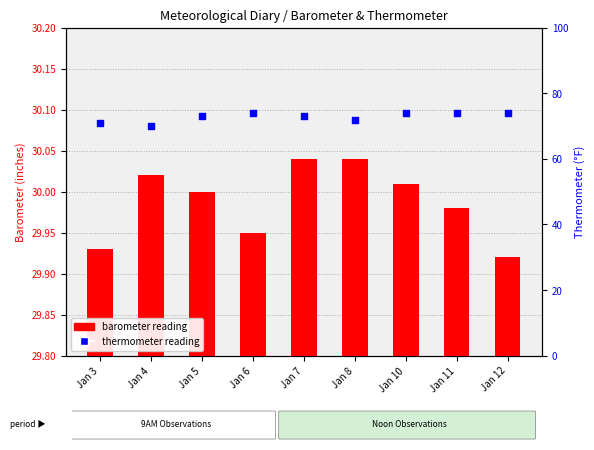

What are all the series names shown in the legend?

barometer reading, thermometer reading